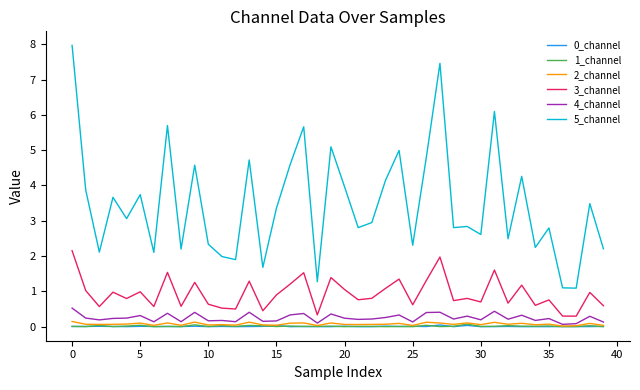

What is the maximum value for 3_channel?

2.2